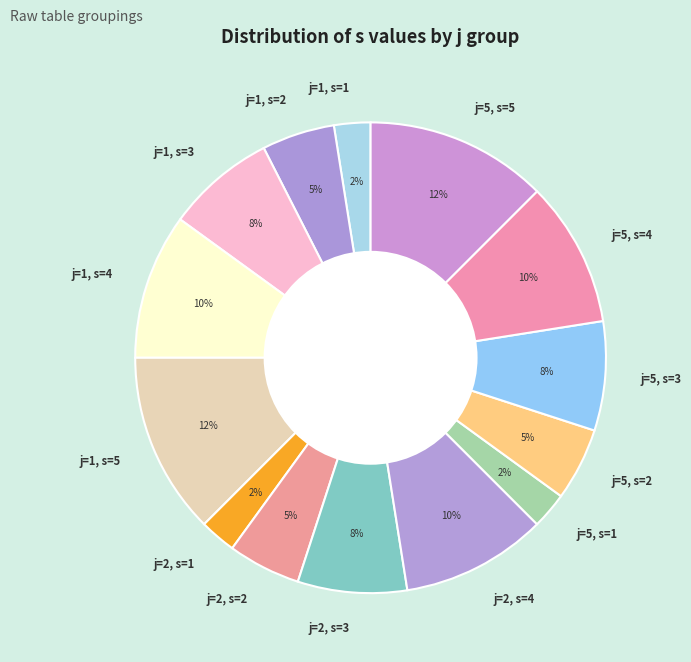

Is j=5, s=2 the majority of the pie?

No